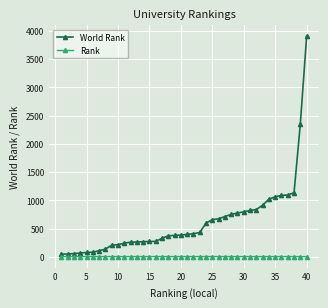

Which series has the widest spread of values?

World Rank